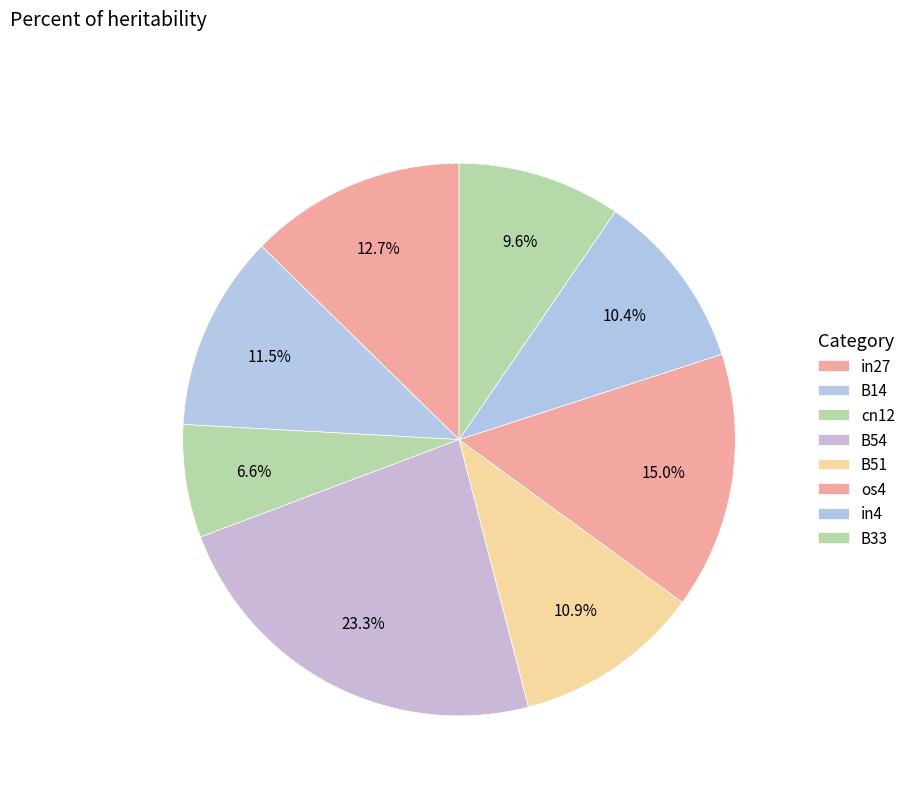

How many segments does this pie chart have?

8